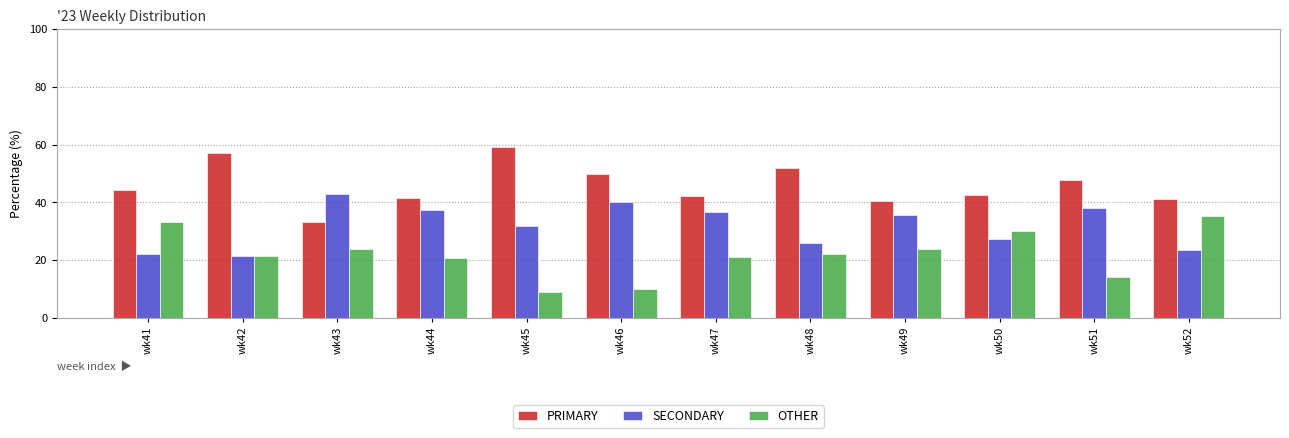

What is the highest value of the SECONDARY series?

42.9